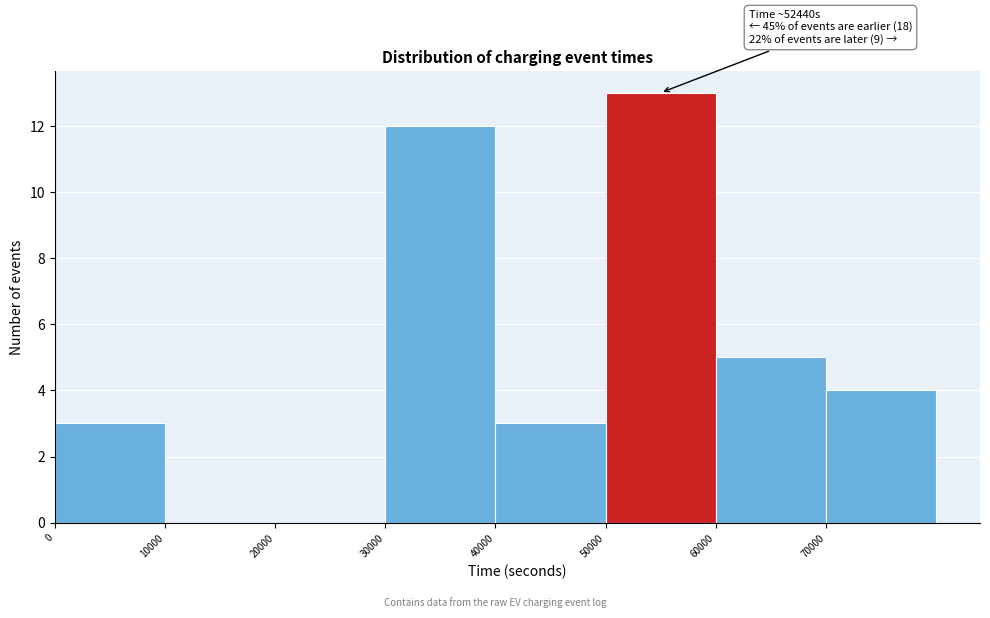

Which range on the x-axis has the tallest bar?

50000 to 60000